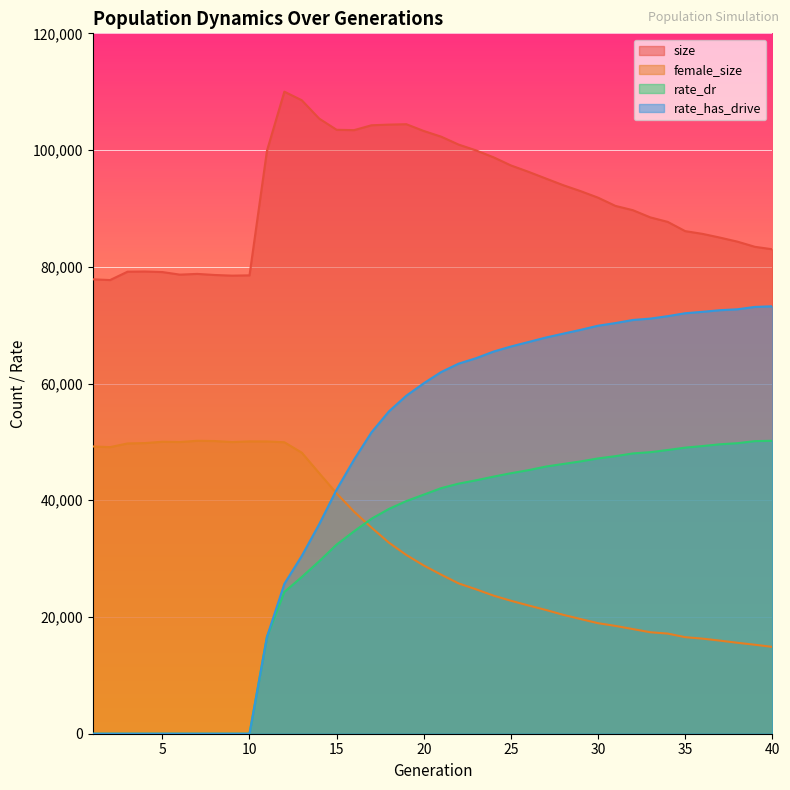

Is it true that size equals 134942.4 at 2?

False